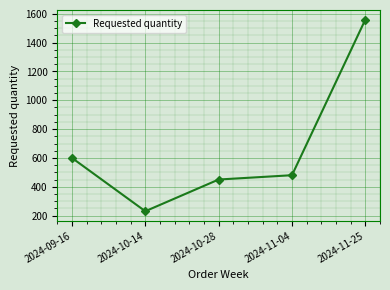

The chart shows a value of 480 at 2024-11-04. True or false?

True